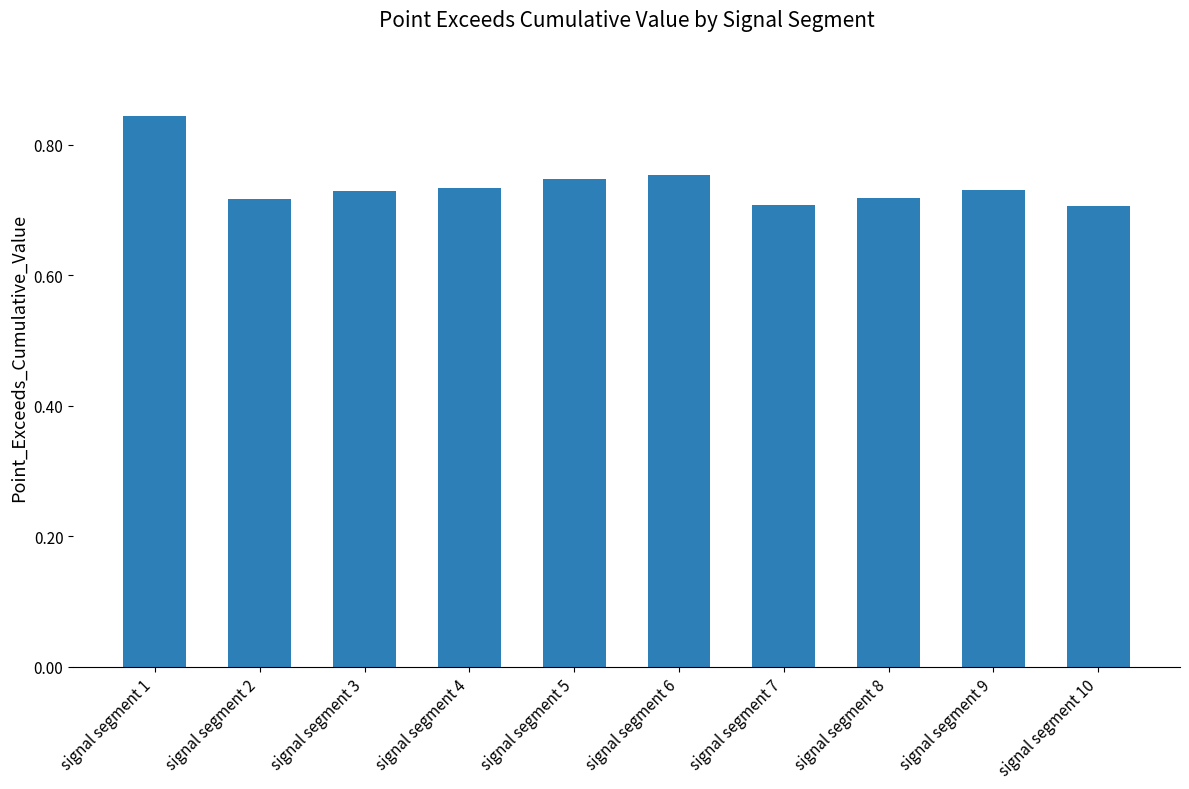

Which has a higher value, signal segment 10 or signal segment 3?

signal segment 3